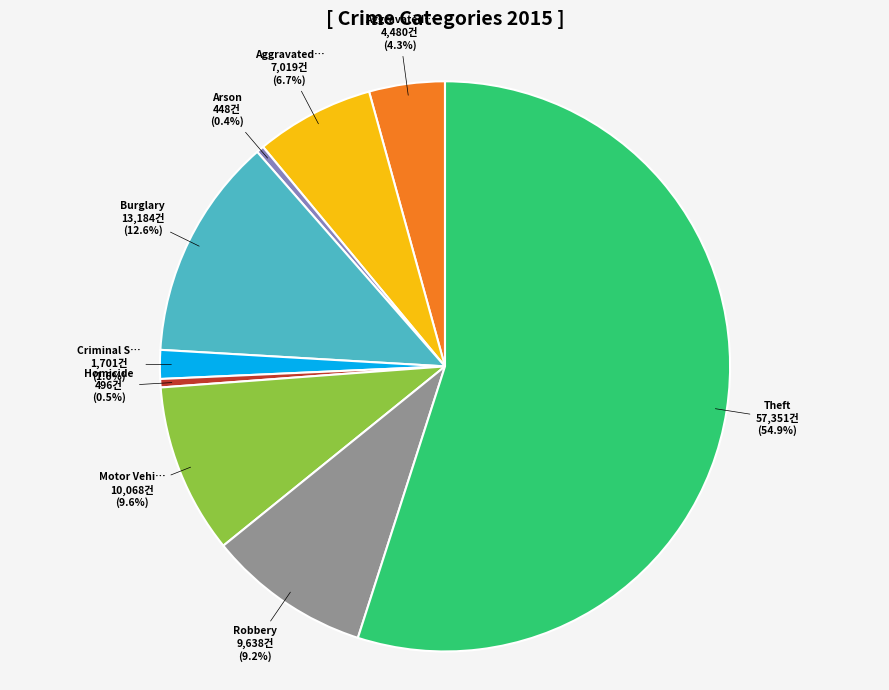

Is there a majority slice in this chart?

Yes